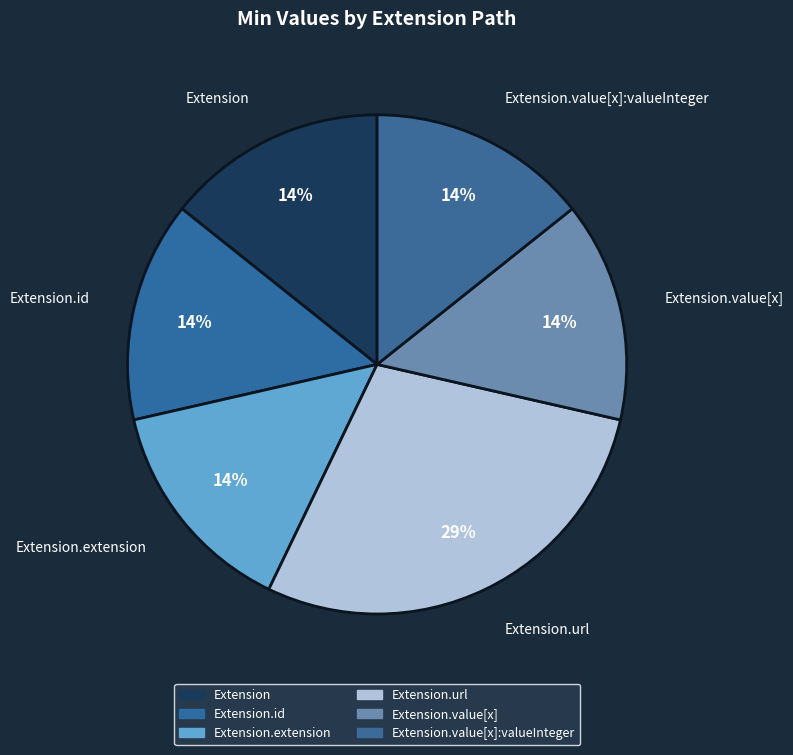

Is it true that Extension.value[x]:valueInteger is 14% of the pie?

True